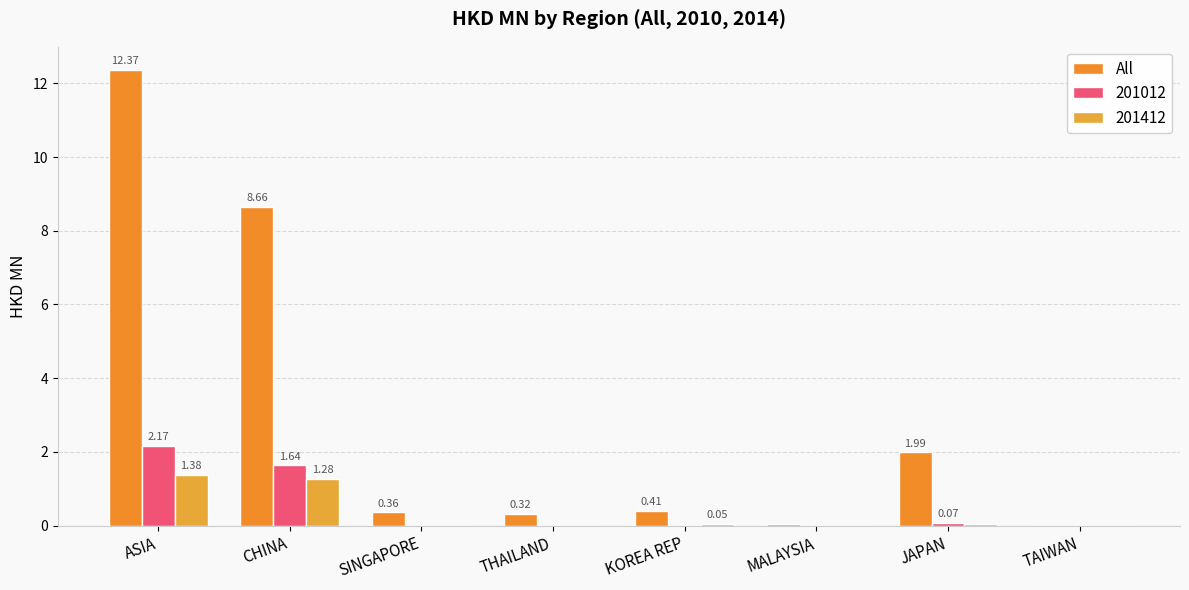

Count the number of data series in this chart.

3